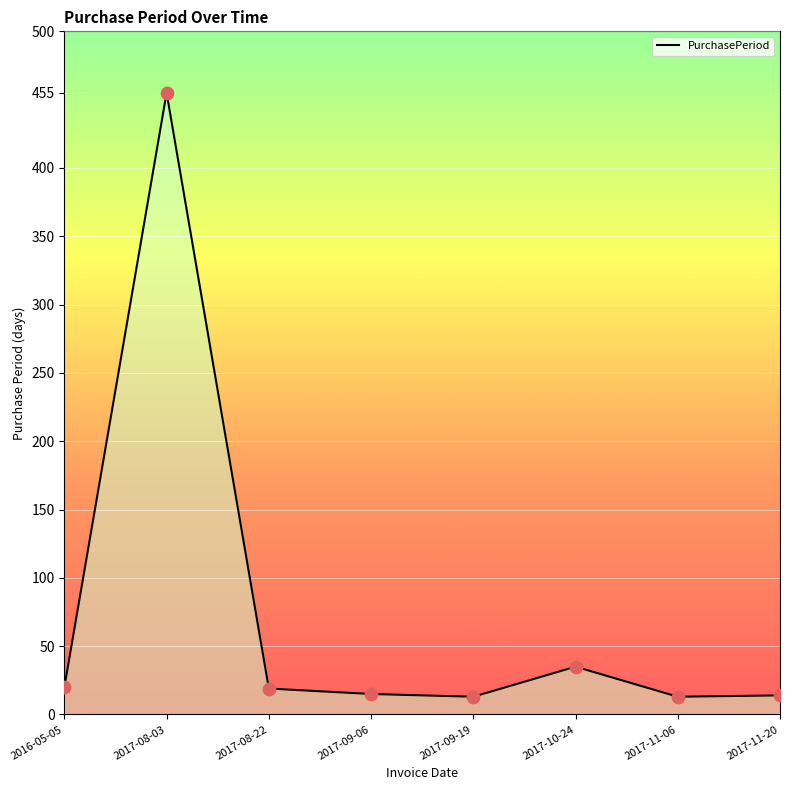

What is the change in value from 2017-11-06 to 2017-11-20?

+1